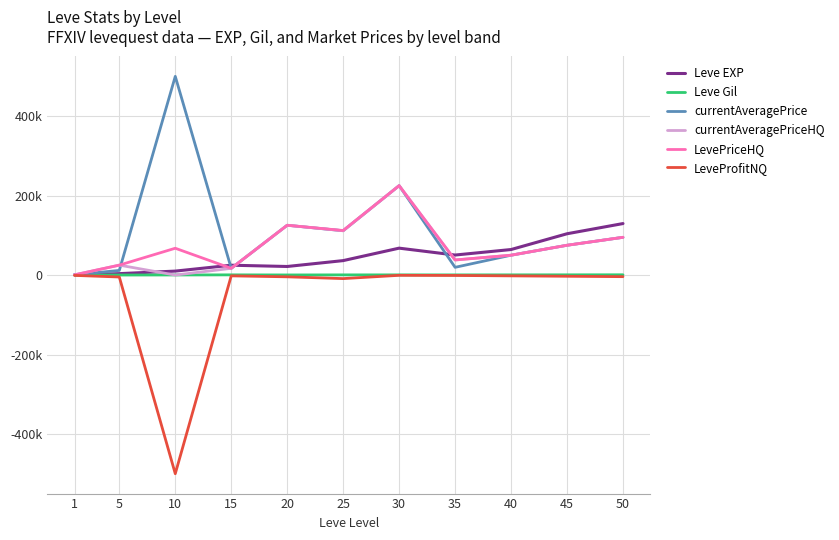

What are all the series names shown in the legend?

Leve EXP, Leve Gil, currentAveragePrice, currentAveragePriceHQ, LevePriceHQ, LeveProfitNQ